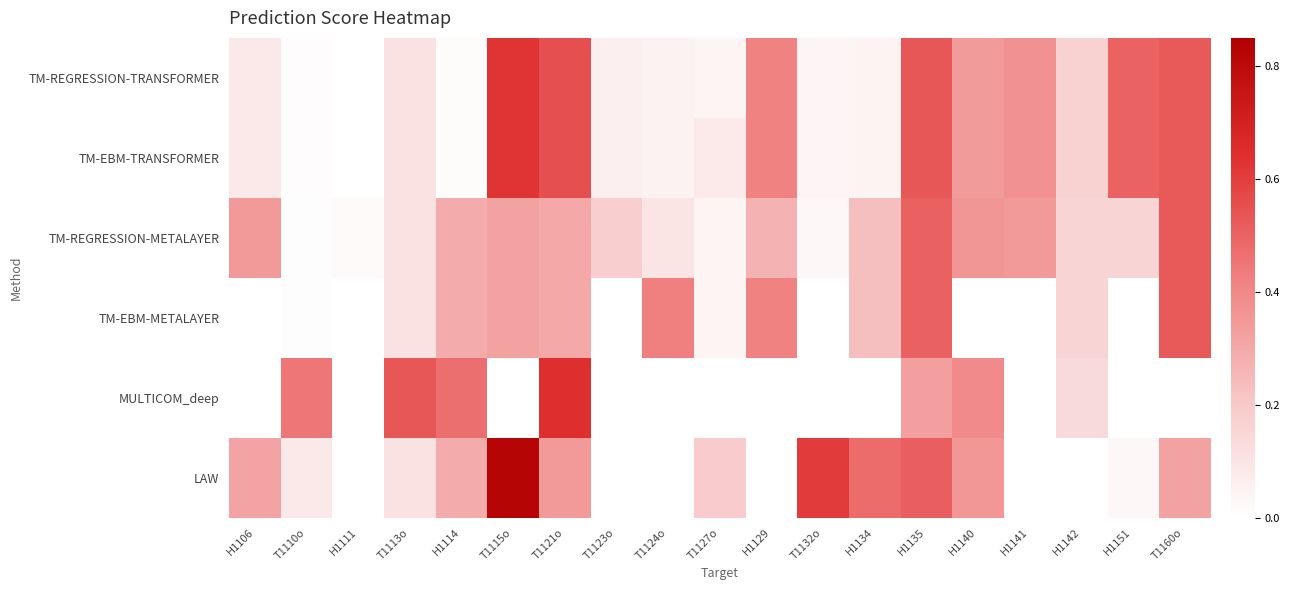

Rank the series at H1141 from lowest to highest value.

TM-EBM-METALAYER, MULTICOM_deep, LAW, TM-REGRESSION-METALAYER, TM-REGRESSION-TRANSFORMER, TM-EBM-TRANSFORMER